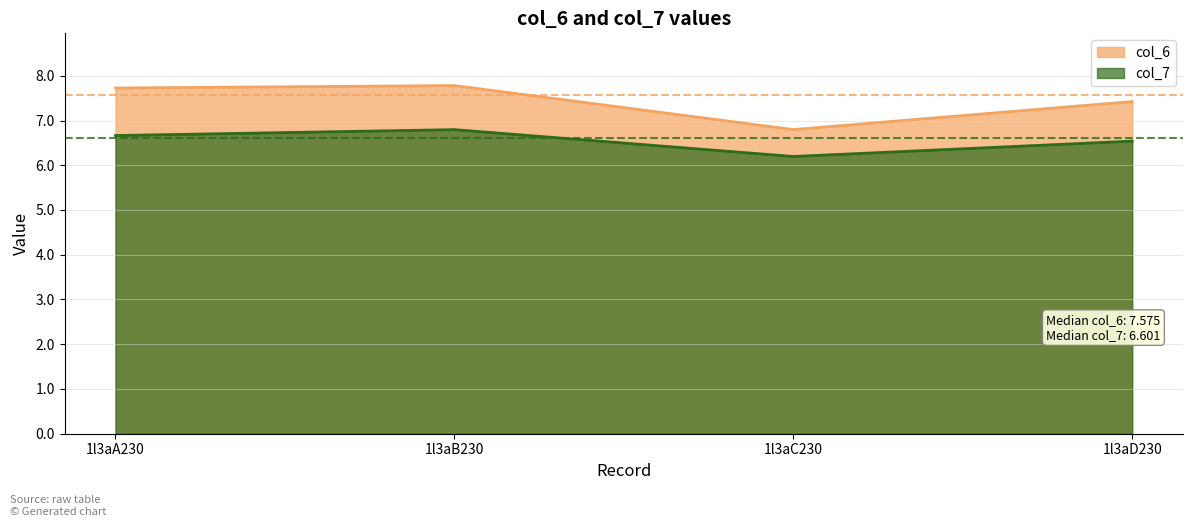

How many lines are shown in the chart?

2